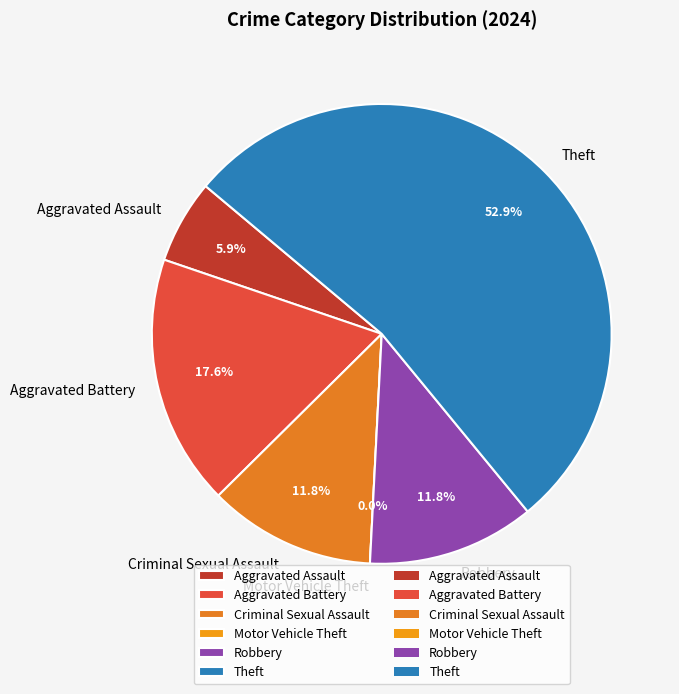

Which slice is the largest?

Theft